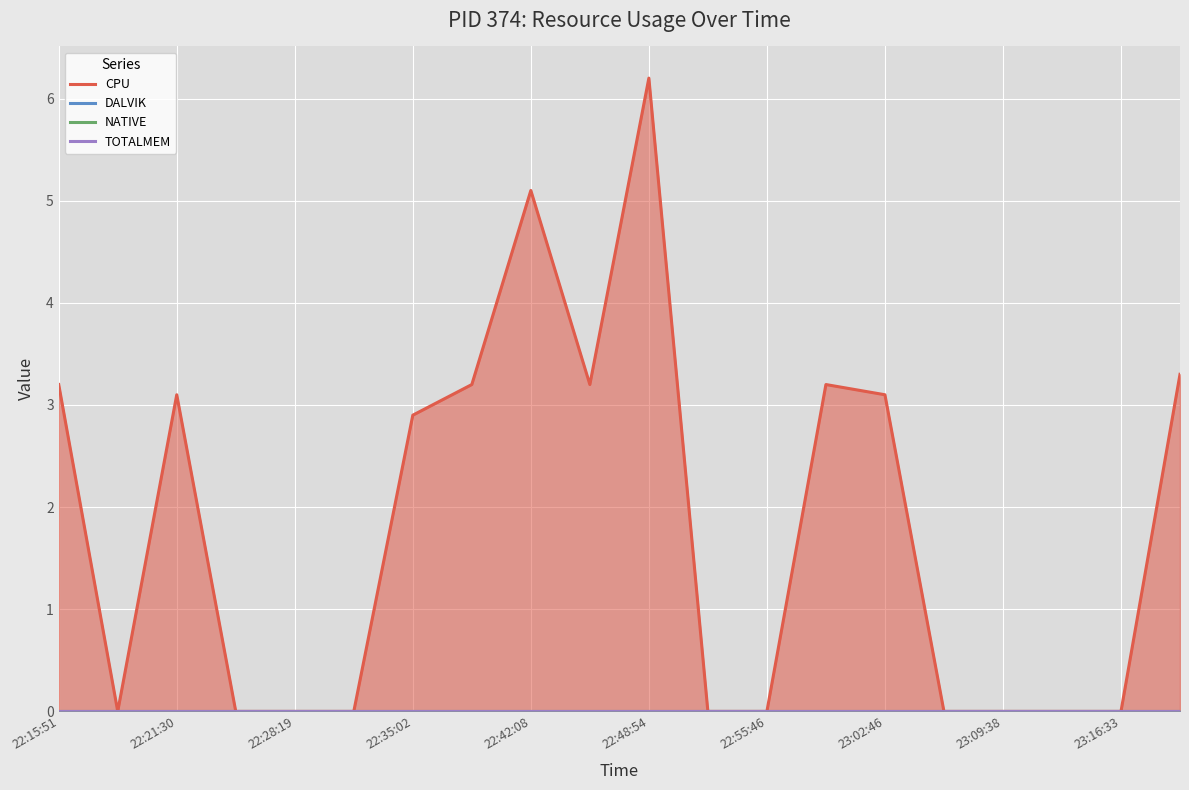

Which series changed the most between 23:16:33 and 12?

CPU